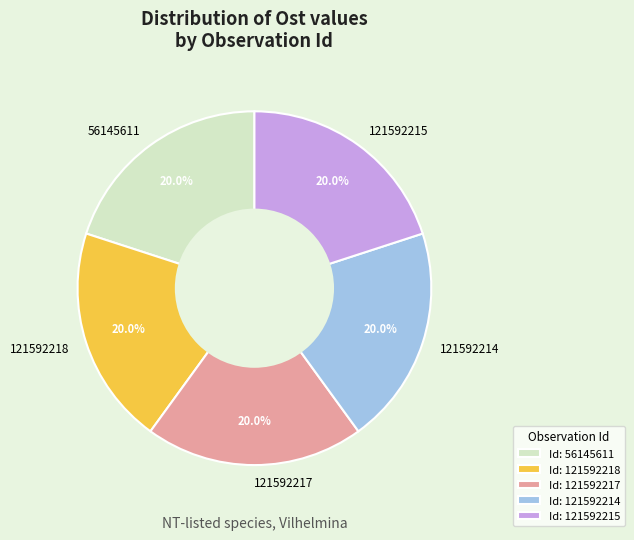

What is the total percentage of 121592214 and 121592218?

40.0%